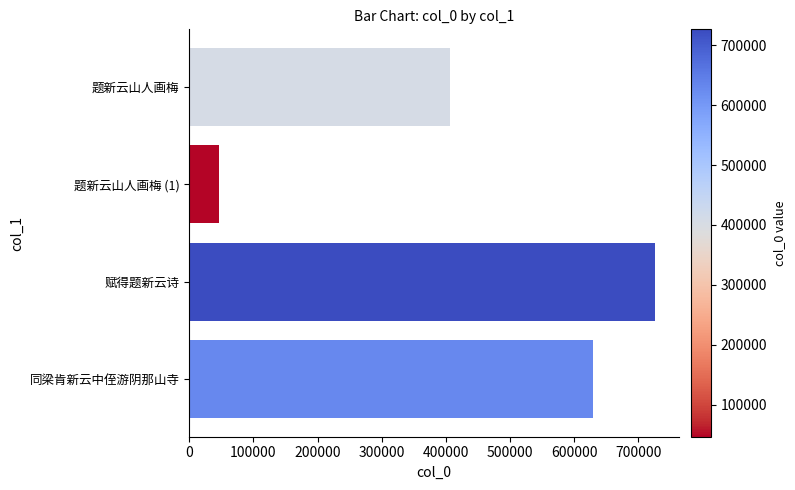

Reading top to bottom, extract all data points from this chart.

406282	46222	726824	629794